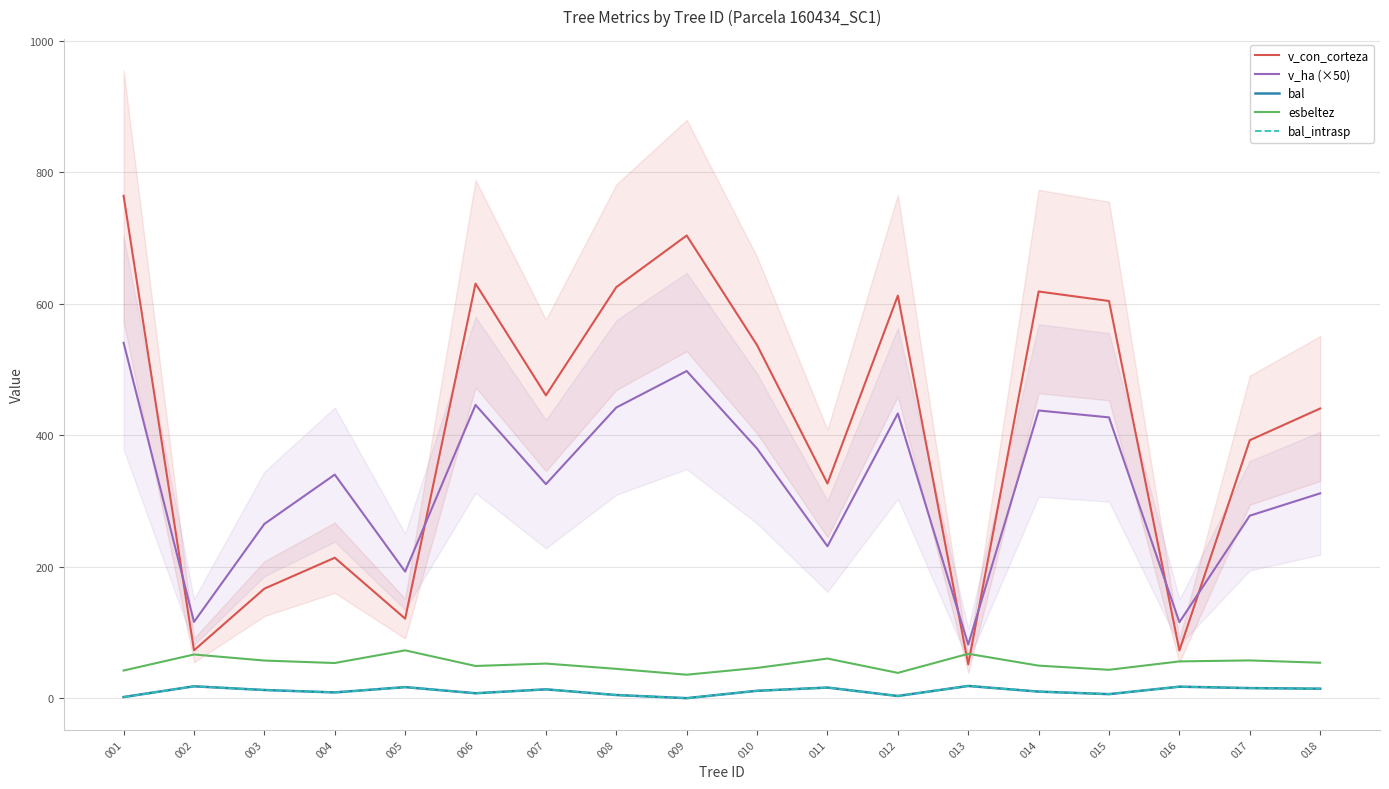

Between which two adjacent categories do v_ha (×50) and v_con_corteza first intersect?

001 and 002